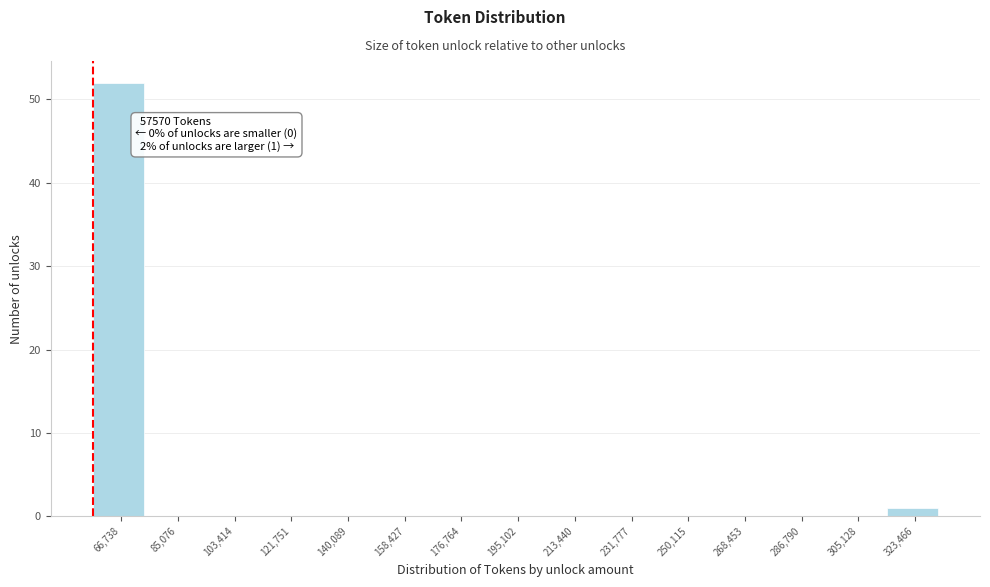

Over which range of the x-axis is the bar tallest?

58000 to 76000